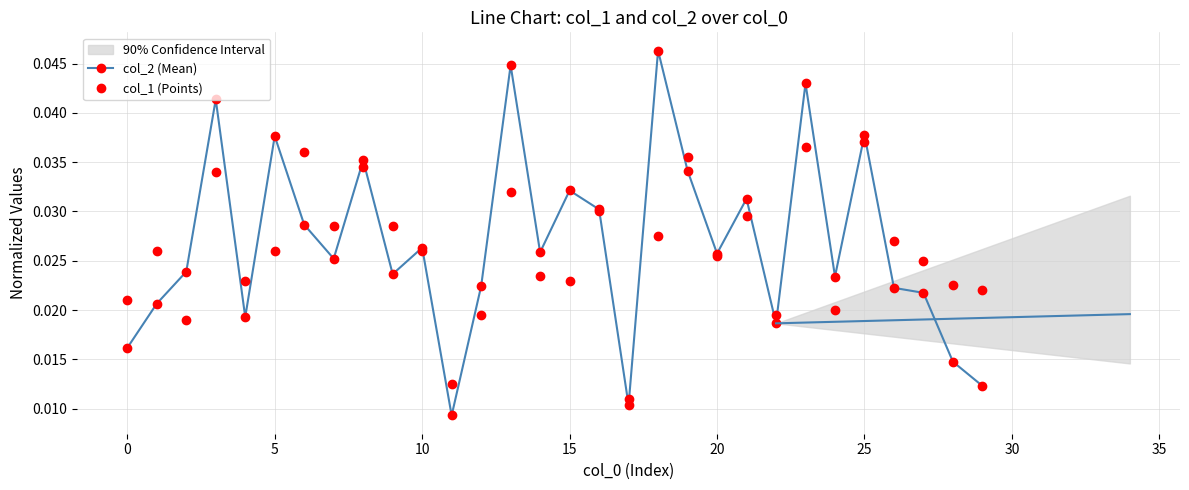

At which category is the sum across all series the highest?

23